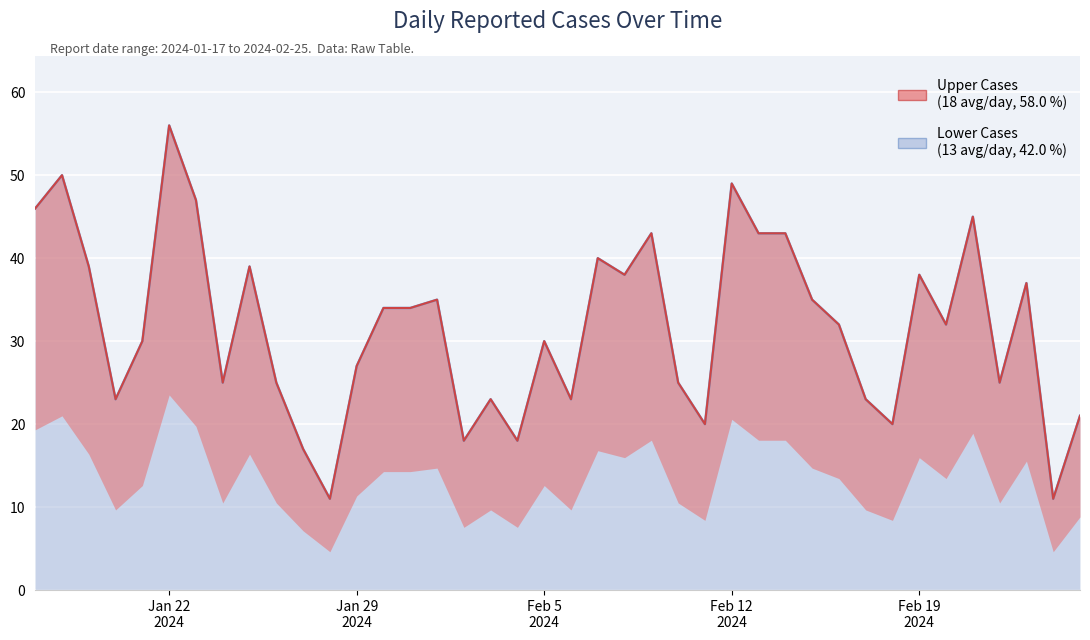

True or false: there are more than 2 points higher than both neighbors.

True